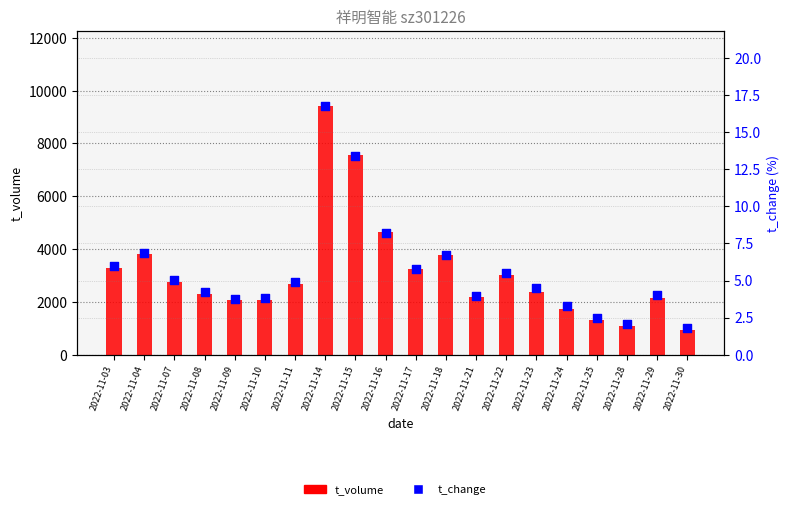

At which category is the sum across all series the highest?

2022-11-14